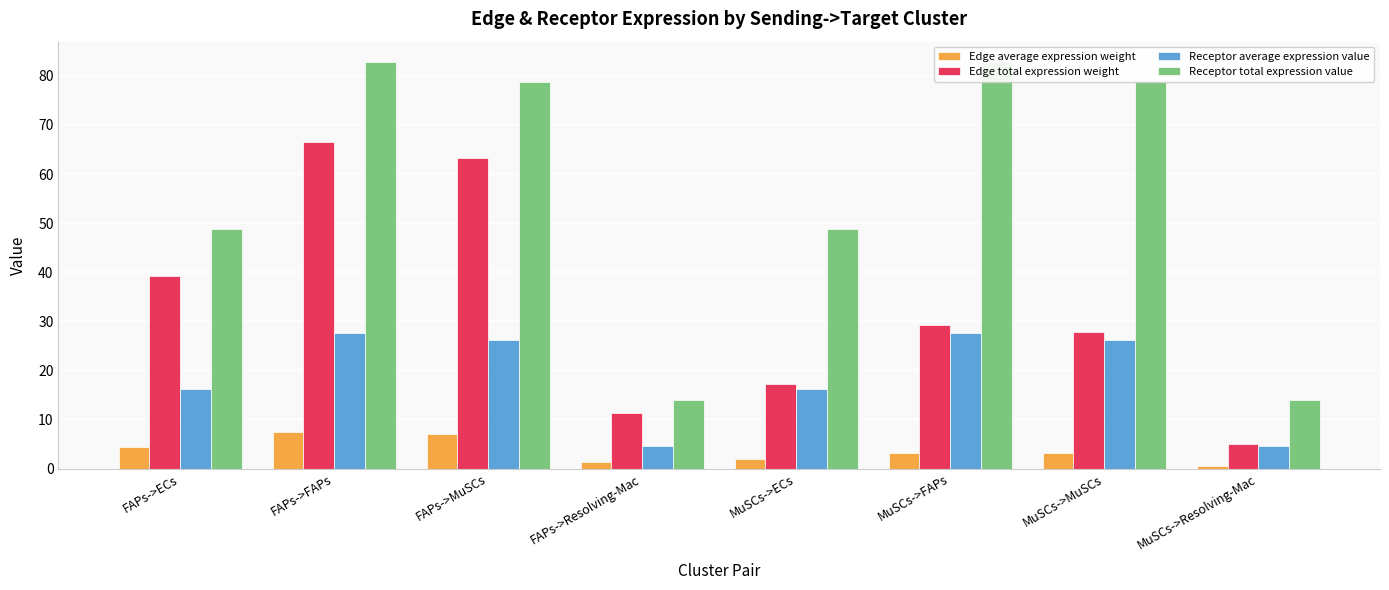

Reading left to right, what are all the values shown in this chart?

Edge average expression weight: FAPs->ECs=4.4	FAPs->FAPs=7.4	FAPs->MuSCs=7.0	FAPs->Resolving-Mac=1.2	MuSCs->ECs=1.9	MuSCs->FAPs=3.3	MuSCs->MuSCs=3.1	MuSCs->Resolving-Mac=0.5
Edge total expression weight: FAPs->ECs=39.3	FAPs->FAPs=66.5	FAPs->MuSCs=63.3	FAPs->Resolving-Mac=11.2	MuSCs->ECs=17.3	MuSCs->FAPs=29.3	MuSCs->MuSCs=27.9	MuSCs->Resolving-Mac=4.9
Receptor average expression value: FAPs->ECs=16.3	FAPs->FAPs=27.6	FAPs->MuSCs=26.3	FAPs->Resolving-Mac=4.7	MuSCs->ECs=16.3	MuSCs->FAPs=27.6	MuSCs->MuSCs=26.3	MuSCs->Resolving-Mac=4.7
Receptor total expression value: FAPs->ECs=48.9	FAPs->FAPs=82.8	FAPs->MuSCs=78.8	FAPs->Resolving-Mac=14.0	MuSCs->ECs=48.9	MuSCs->FAPs=82.8	MuSCs->MuSCs=78.8	MuSCs->Resolving-Mac=14.0